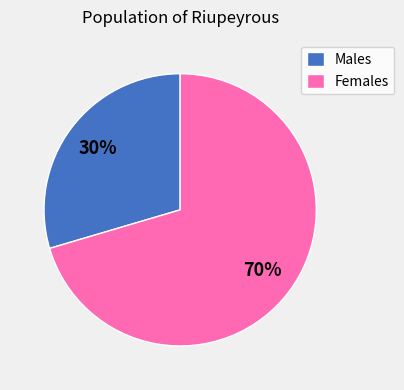

How many slices are in this pie chart?

2